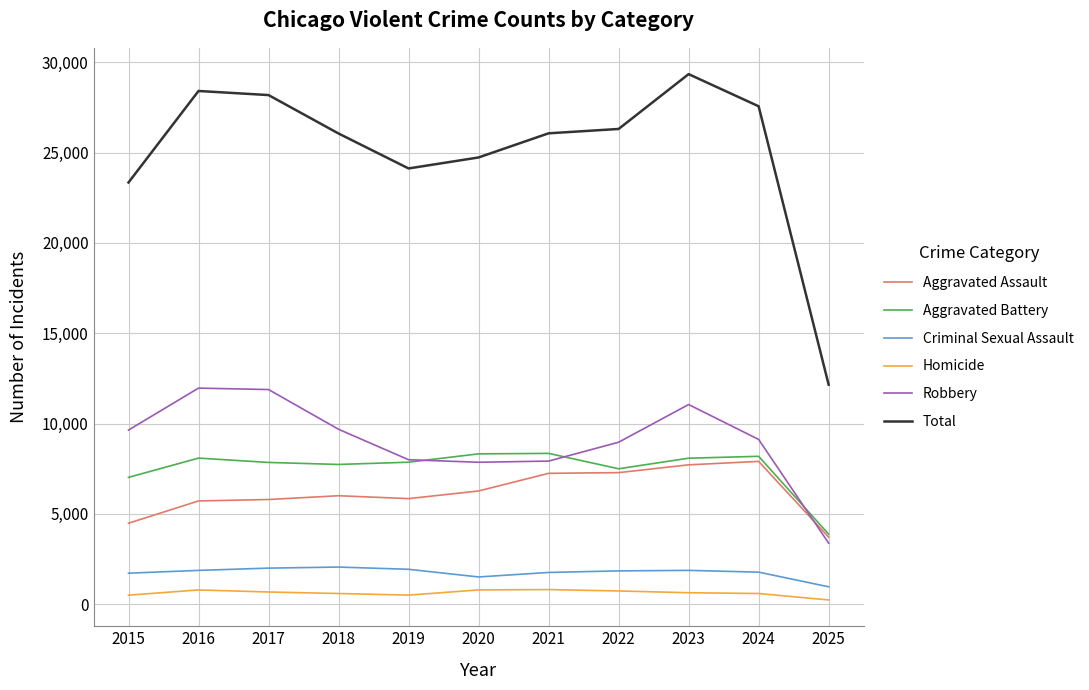

What is the greatest value displayed?

29345